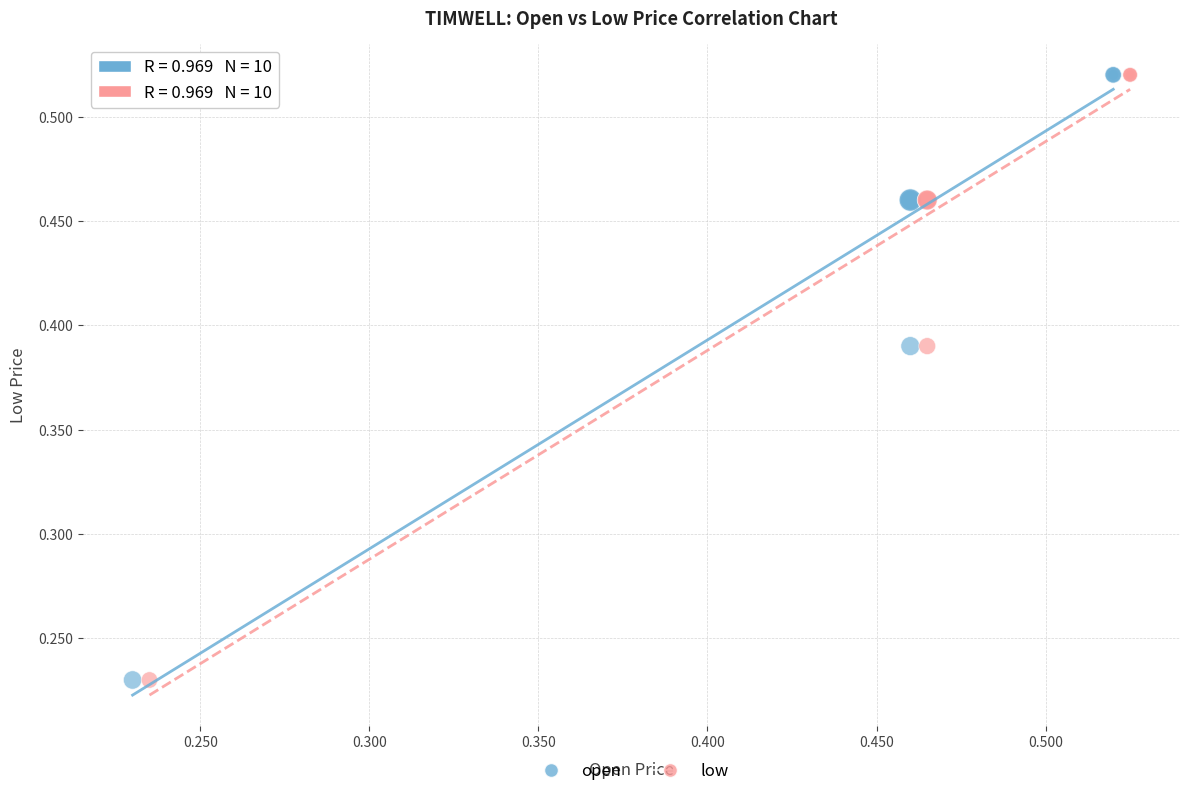

What are all the series names shown in the legend?

open, low